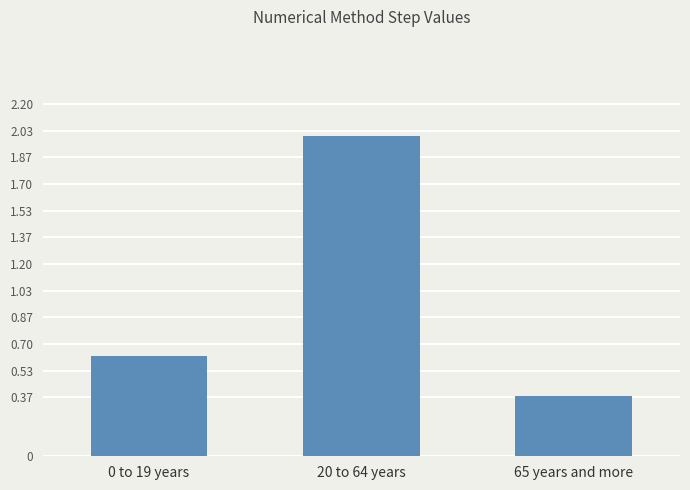

True or false: the data shows 0.9 at 0 to 19 years.

False